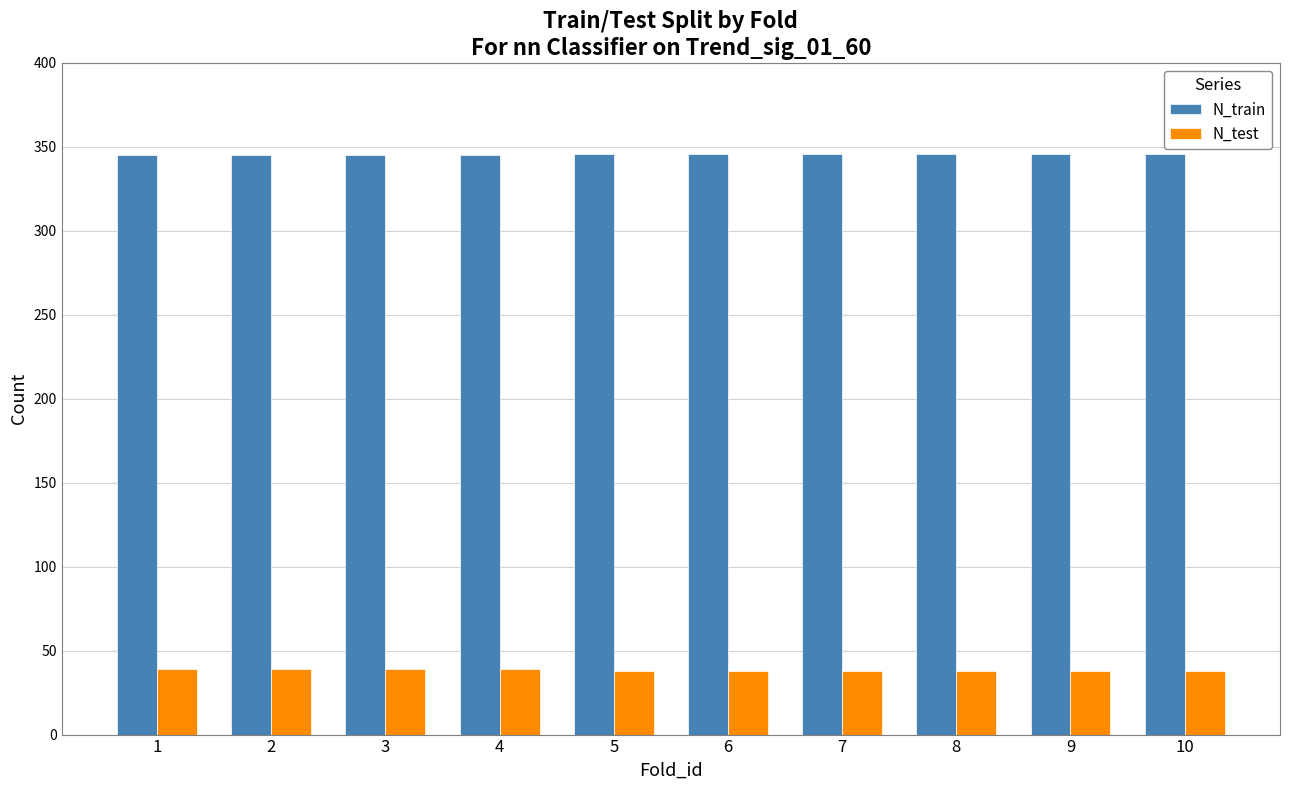

What is the difference between the highest and lowest values at 4?

306